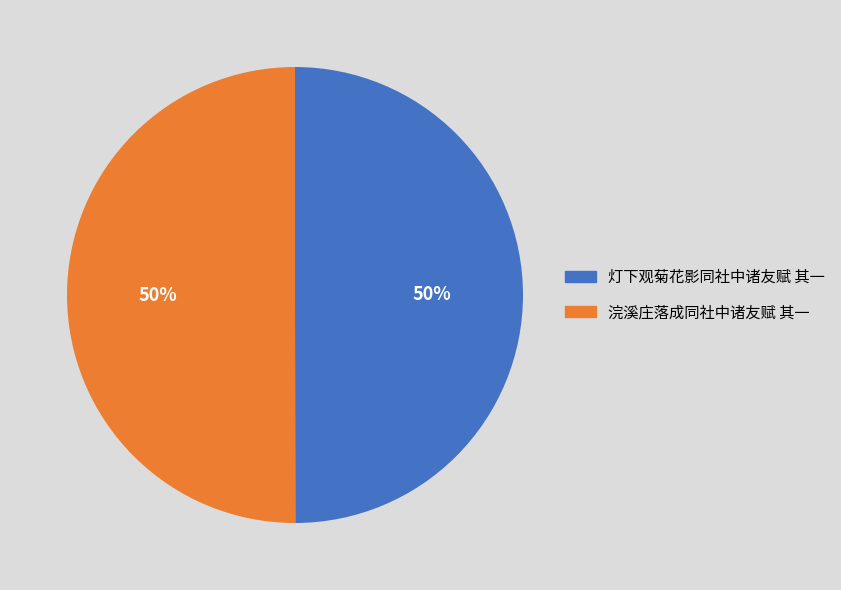

Is it true that 灯下观菊花影同社中诸友赋 其一 is 42% of the pie?

False